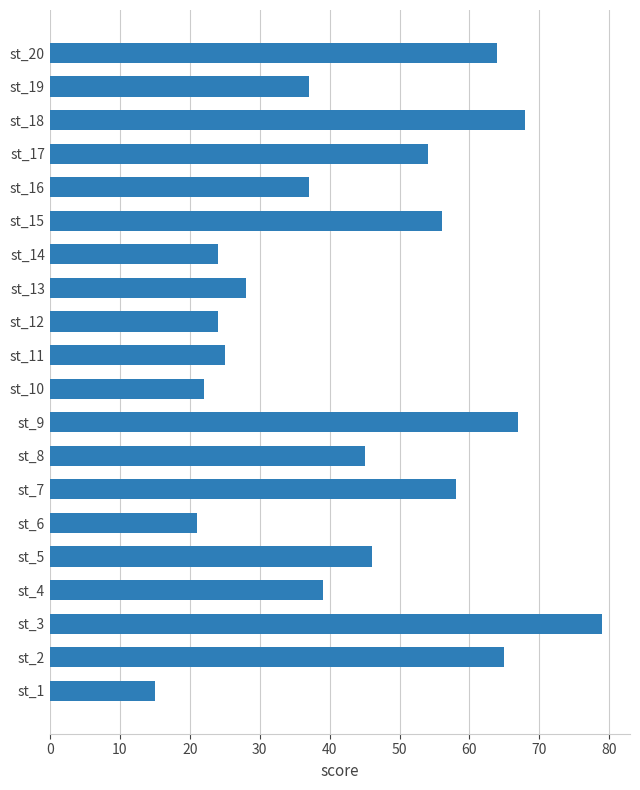

Which label corresponds to the largest value in the chart?

st_3